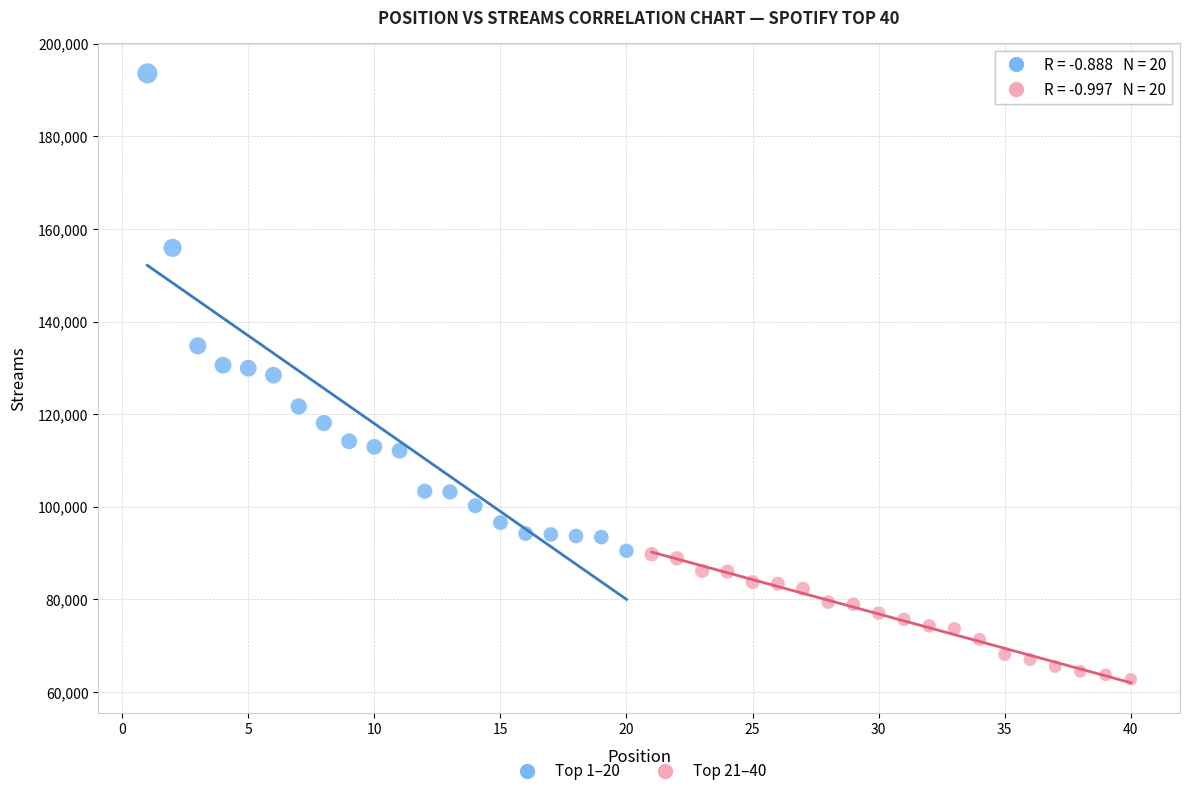

Which series contains the lowest Y value?

Top 21–40